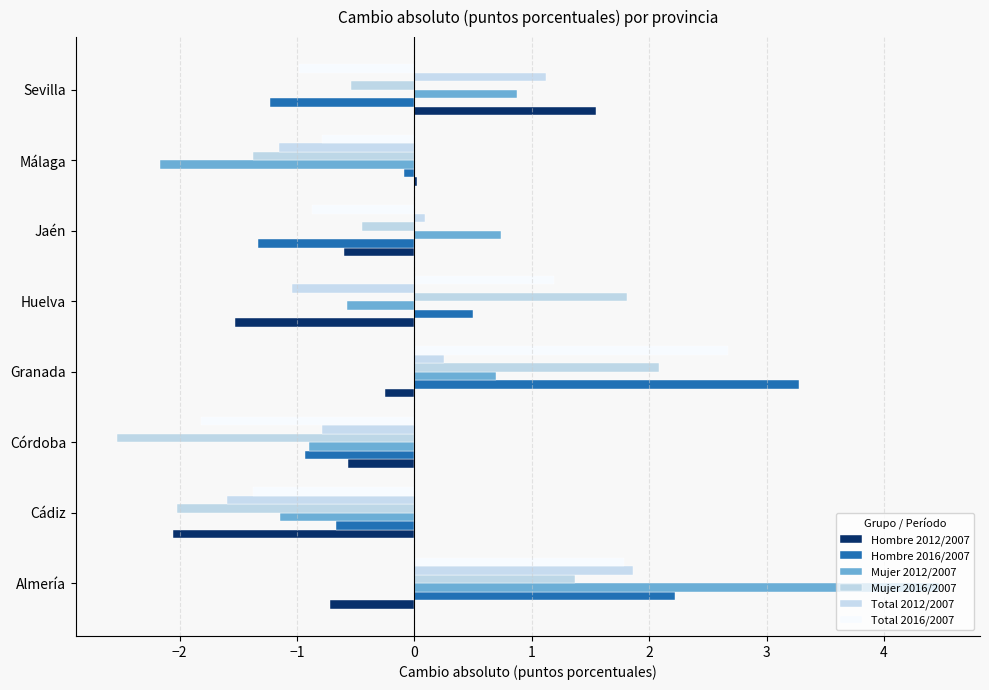

What is the difference between the maximum and minimum values in the Hombre 2016/2007 series?

4.6